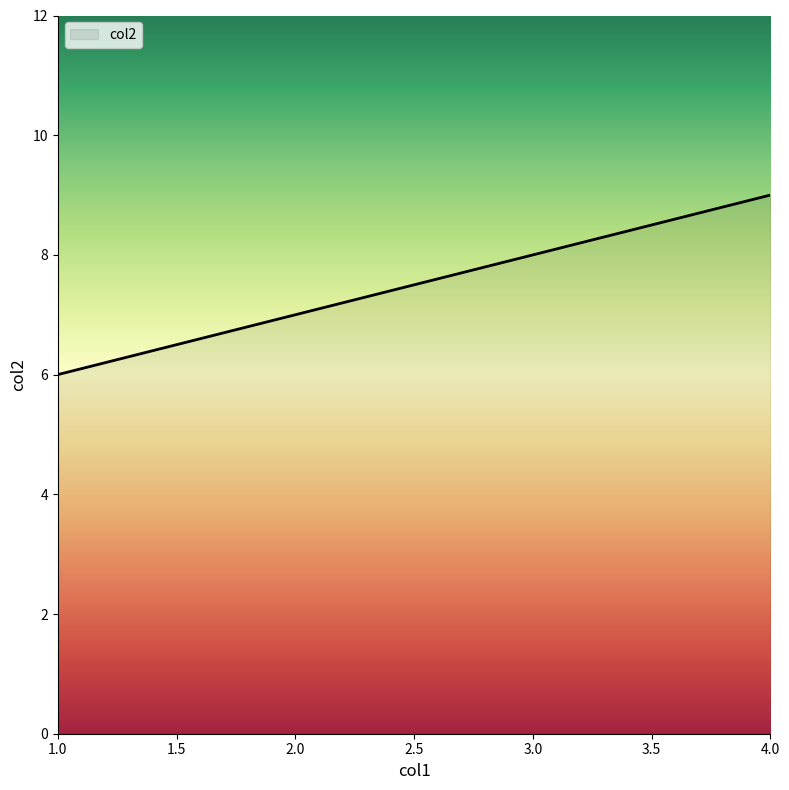

What is the smallest value displayed?

6